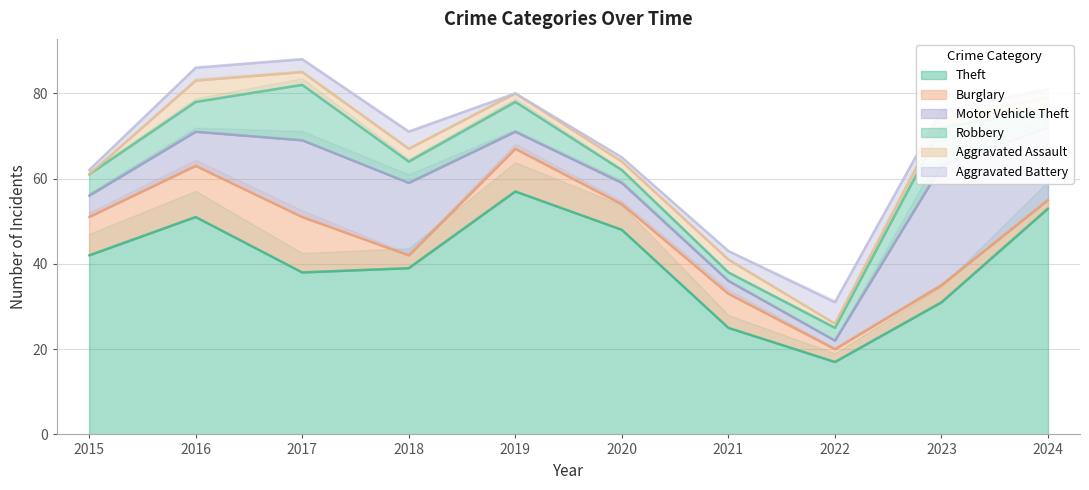

What is the average value of the Theft series?

40